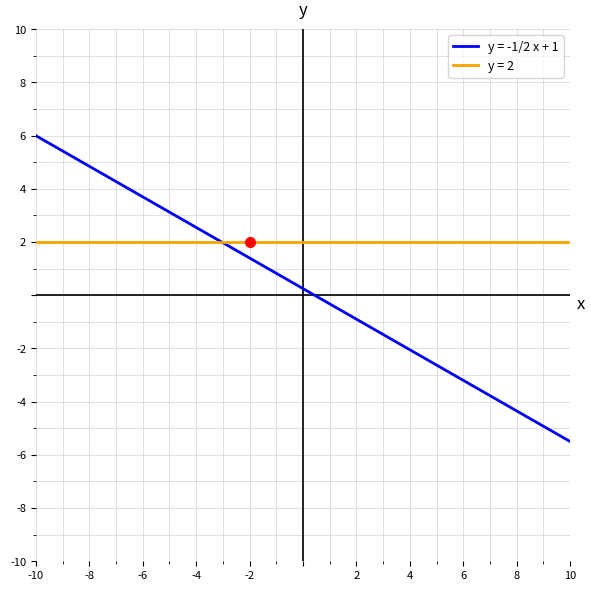

Which series has the widest spread of values?

y = -1/2 x + 1